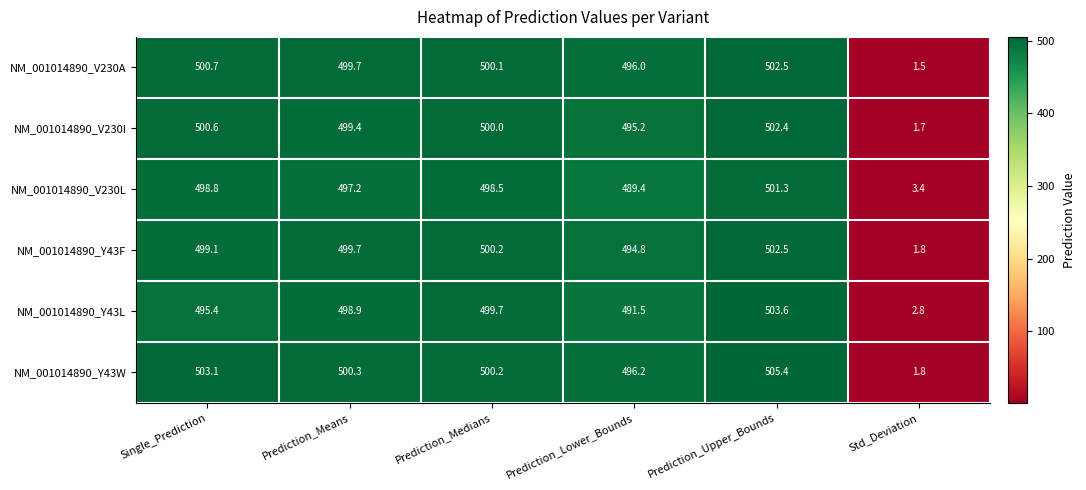

At which category does the chart reach its peak across all series?

Prediction_Upper_Bounds